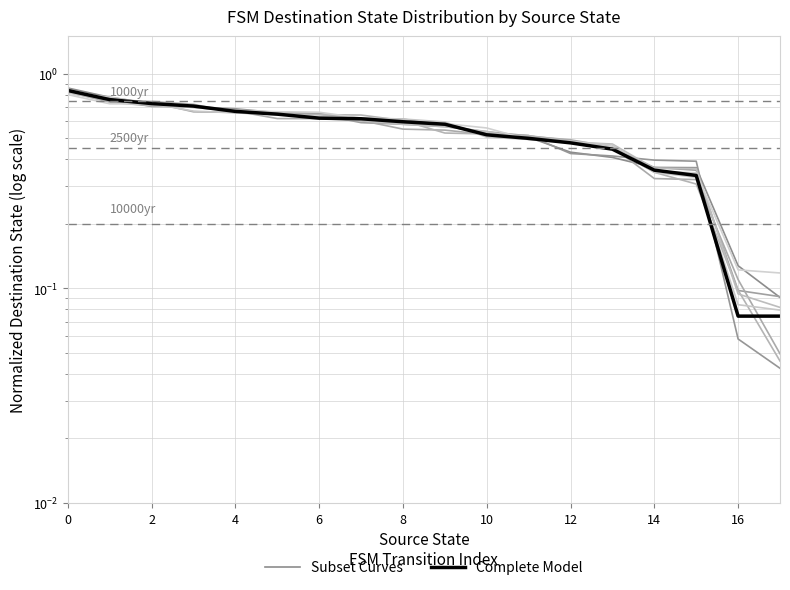

What is the minimum value for Complete Model?

0.1